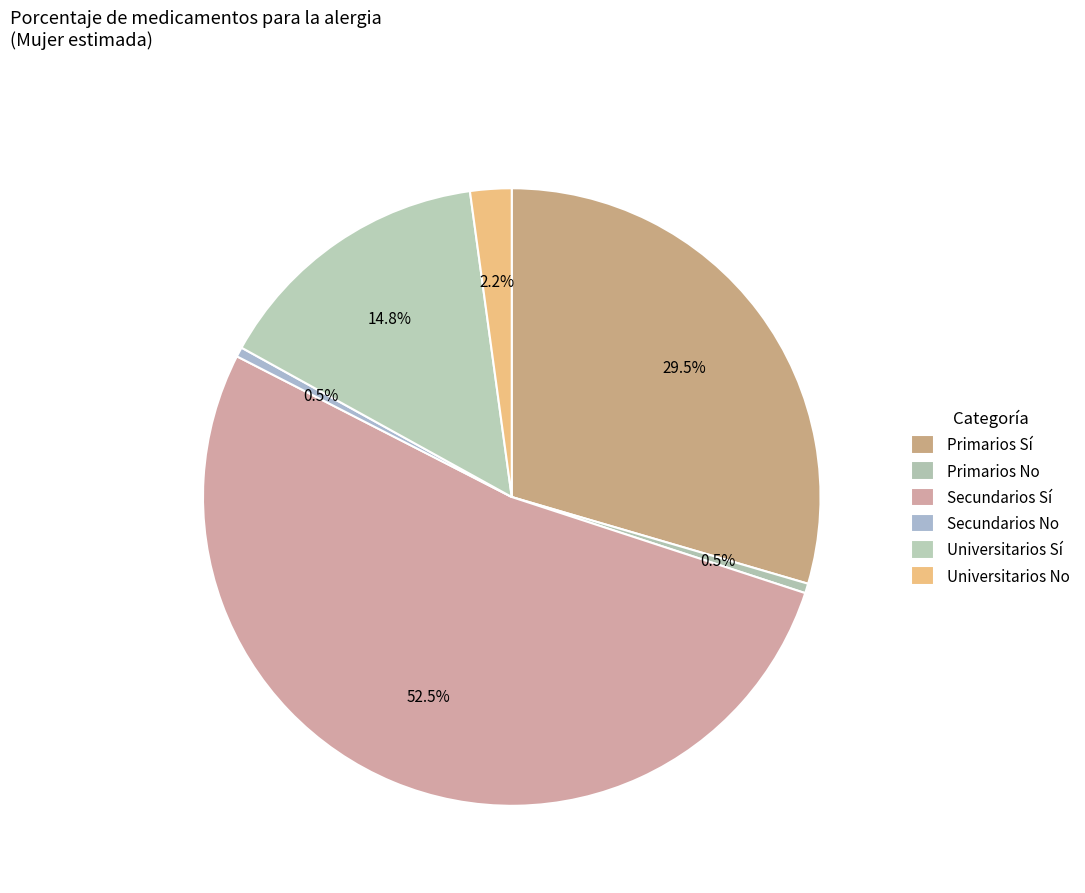

Does any single category account for the majority?

Yes